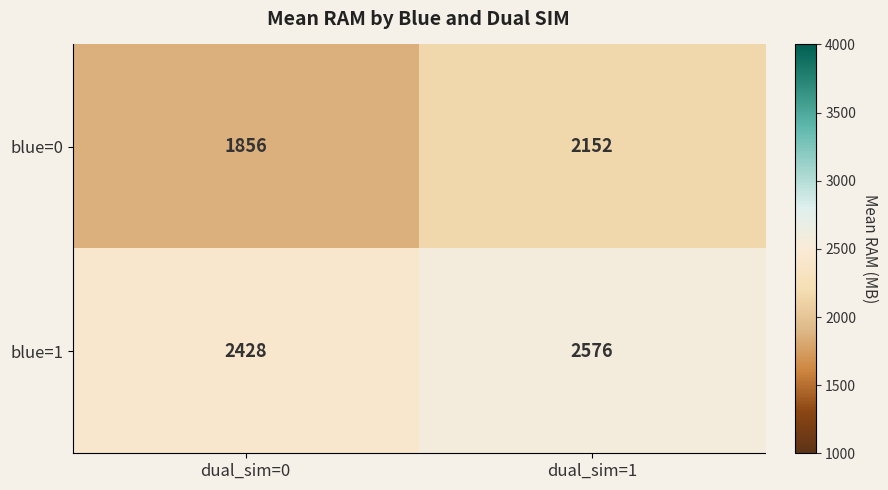

Reading right to left, list all the values displayed in this chart.

blue=0: 2152	1856
blue=1: 2576	2428